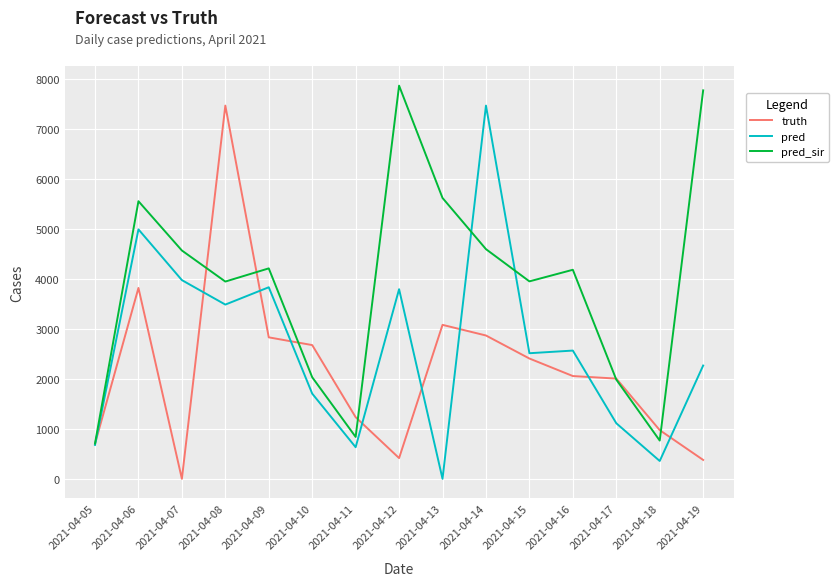

At 2021-04-09, list the series in order from smallest to largest.

truth, pred, pred_sir